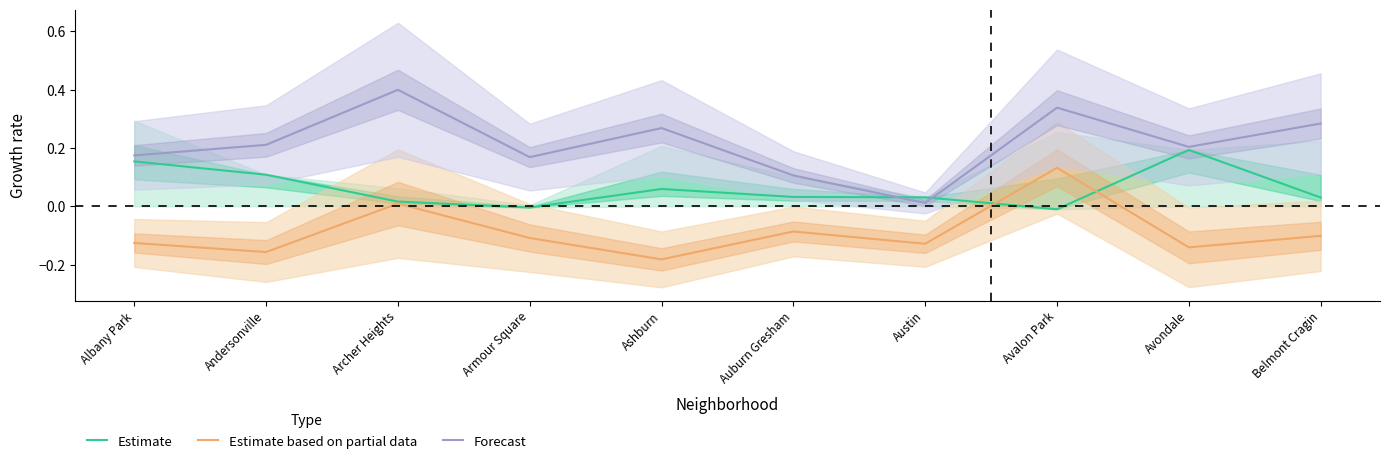

What is the minimum value shown in the chart?

-0.2